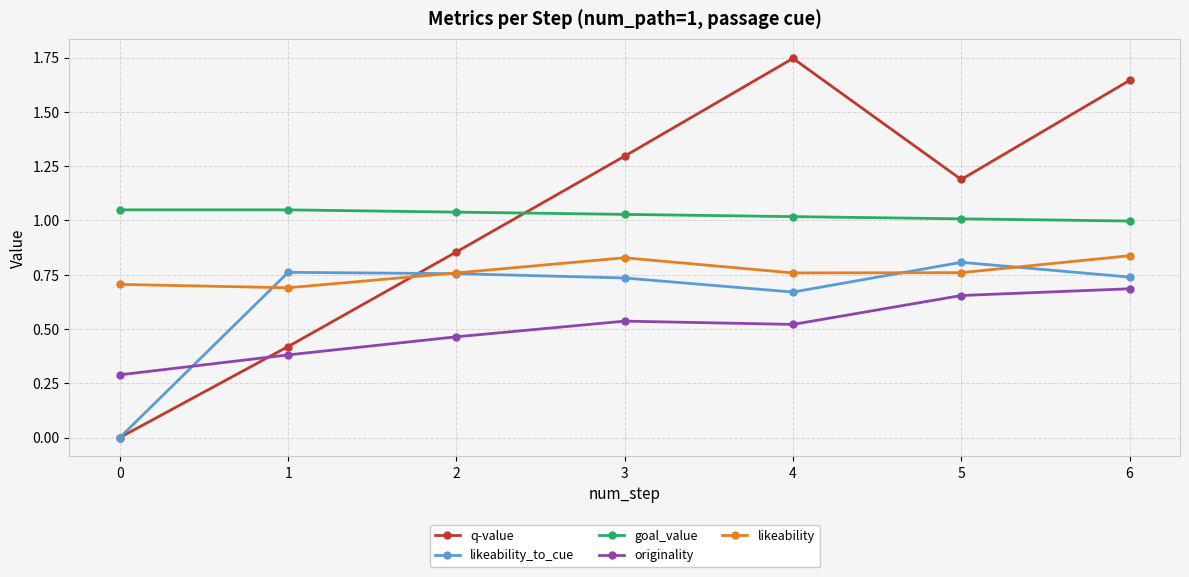

True or false: likeability has a value of 0.4 at 0.

False